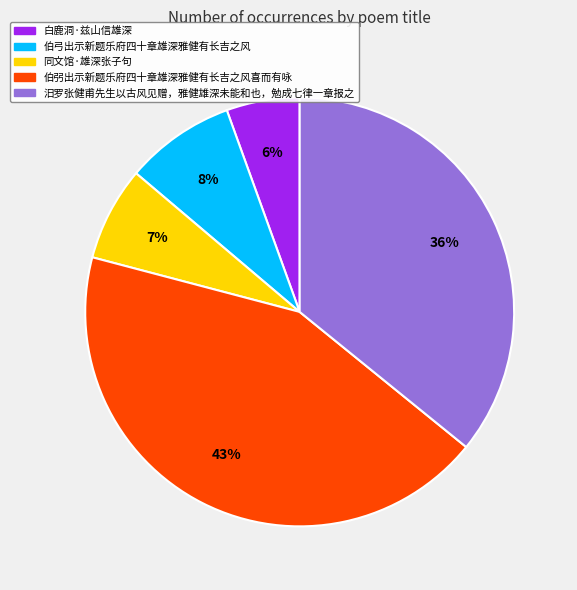

Rank the categories by value from highest to lowest.

伯弜出示新题乐府四十章雄深雅健有长吉之风喜而有咏, 汨罗张健甫先生以古风见赠，雅健雄深未能和也，勉成七律一章报之, 伯弓出示新题乐府四十章雄深雅健有长吉之风, 同文馆·雄深张子句, 白鹿洞·兹山信雄深